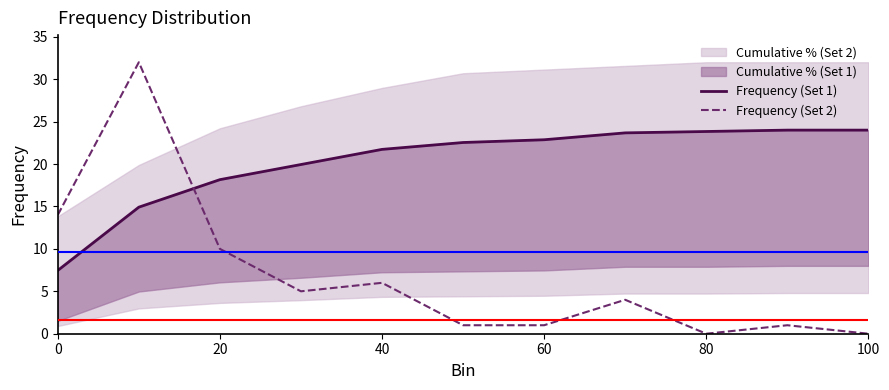

How many lines are shown in the chart?

2